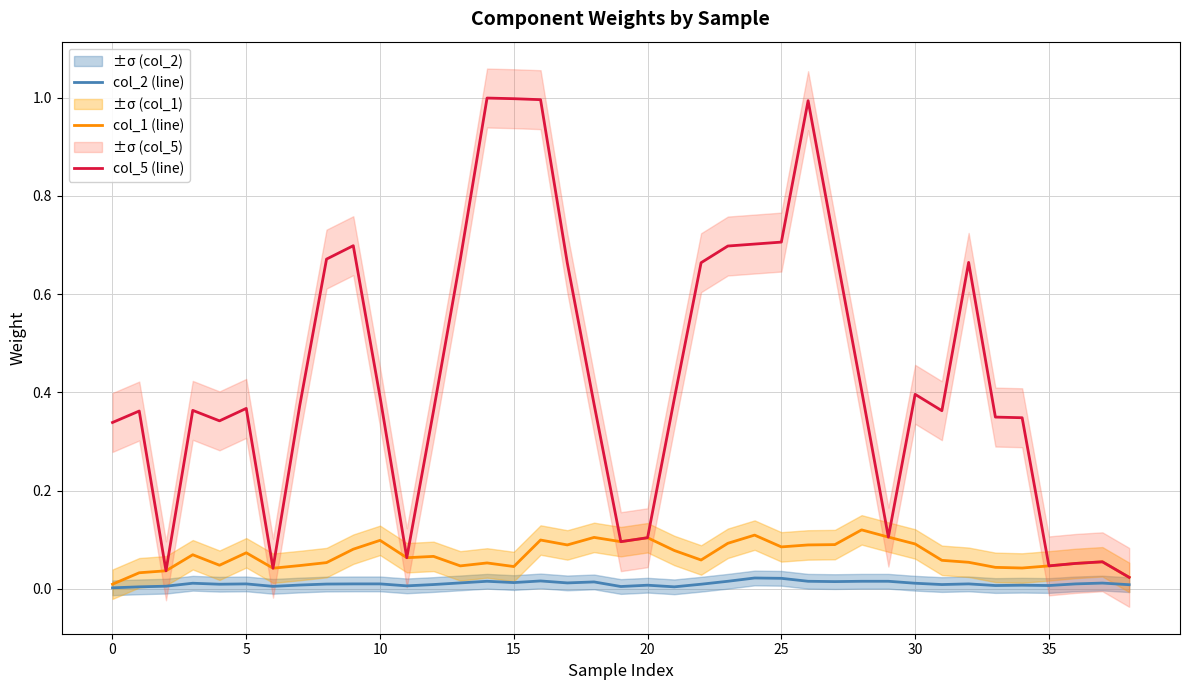

How many series are shown in this chart?

3